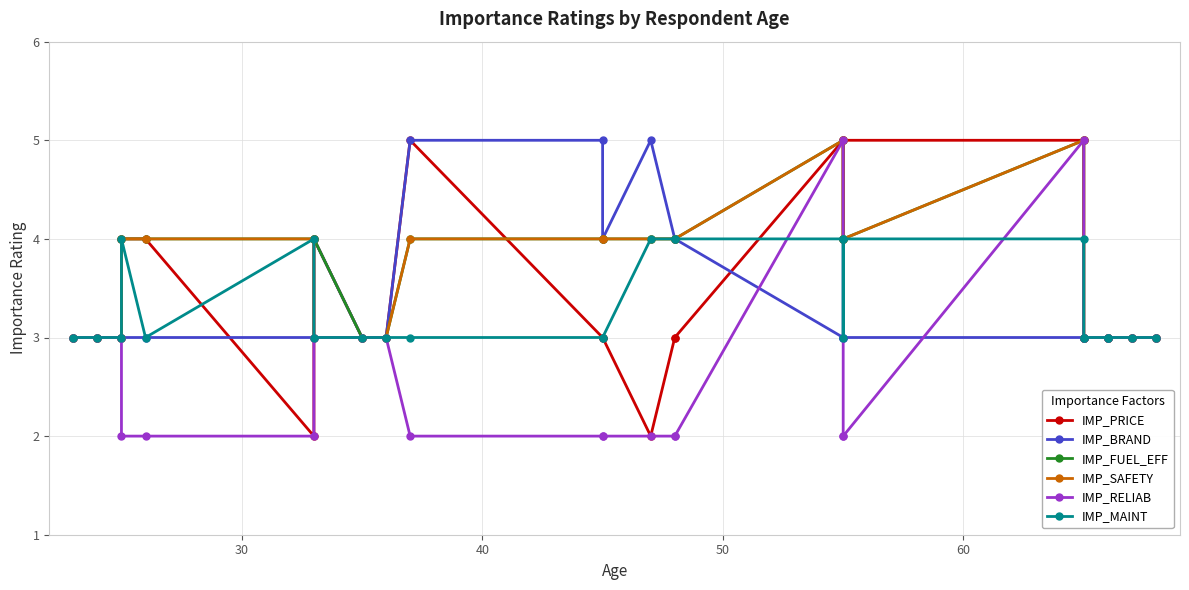

Is this an area chart (filled region under the line)?

No